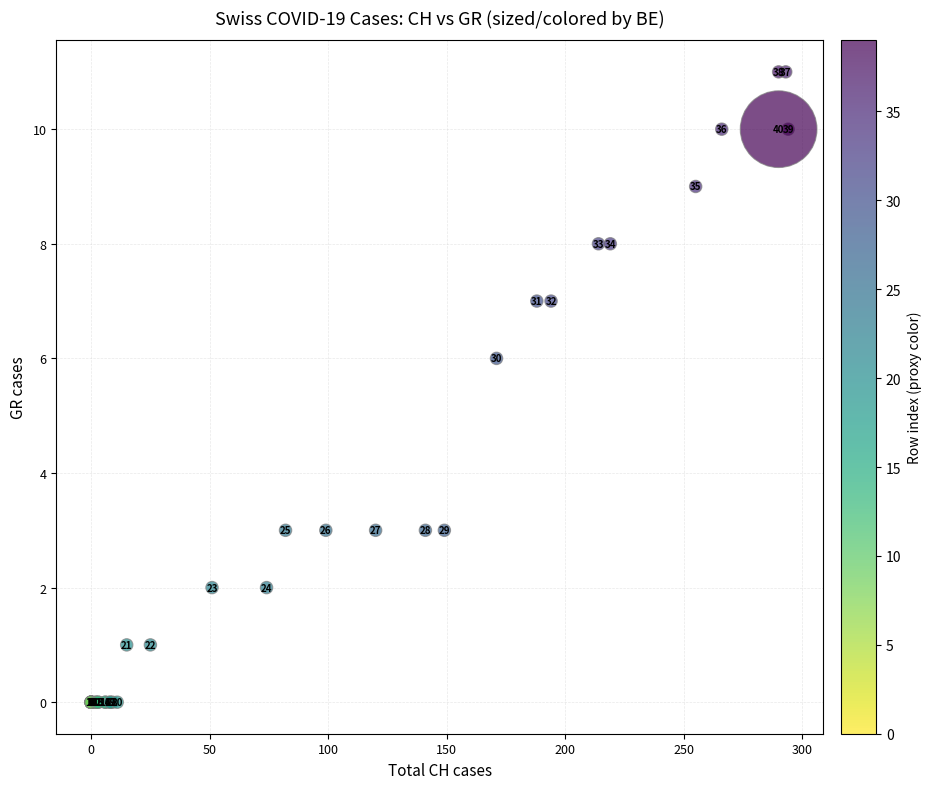

What Y value in the scatter plot is closest to 5?

6